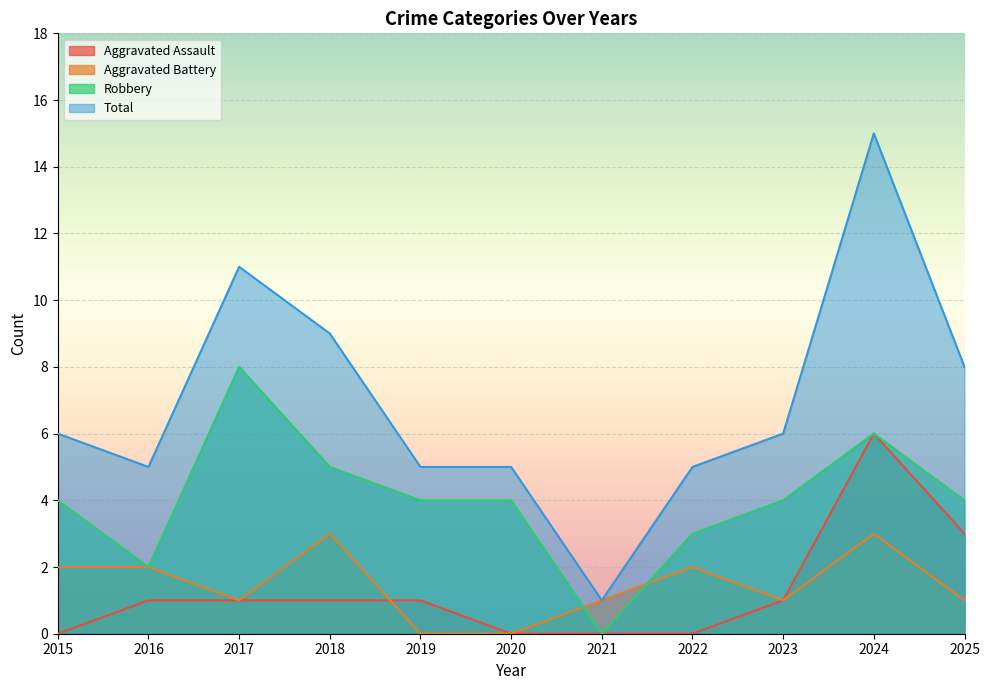

Is it true that Total equals 3 at 2024?

False